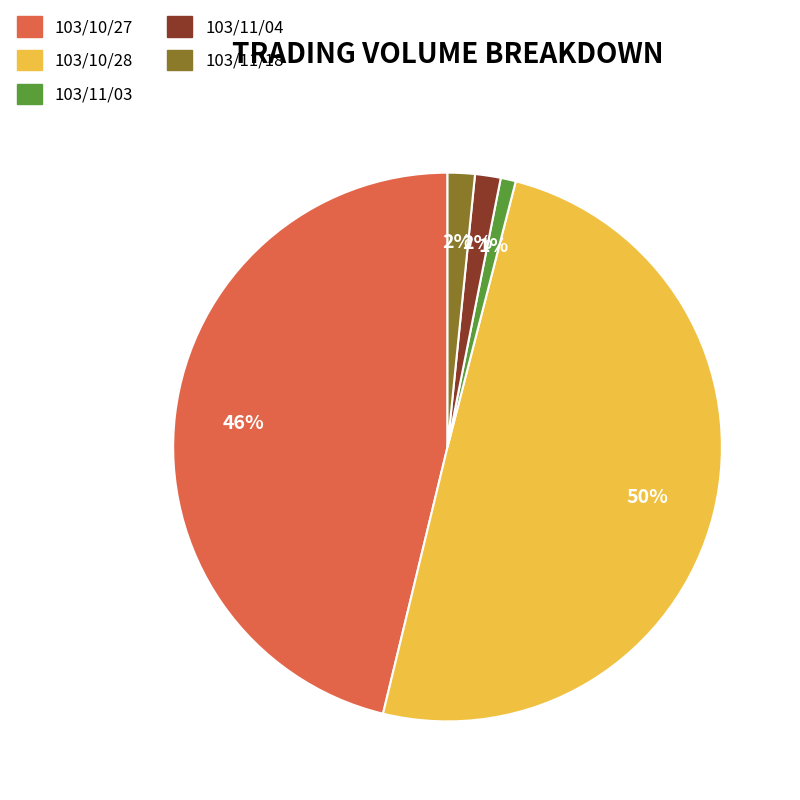

Is 103/11/03 the majority of the pie?

No